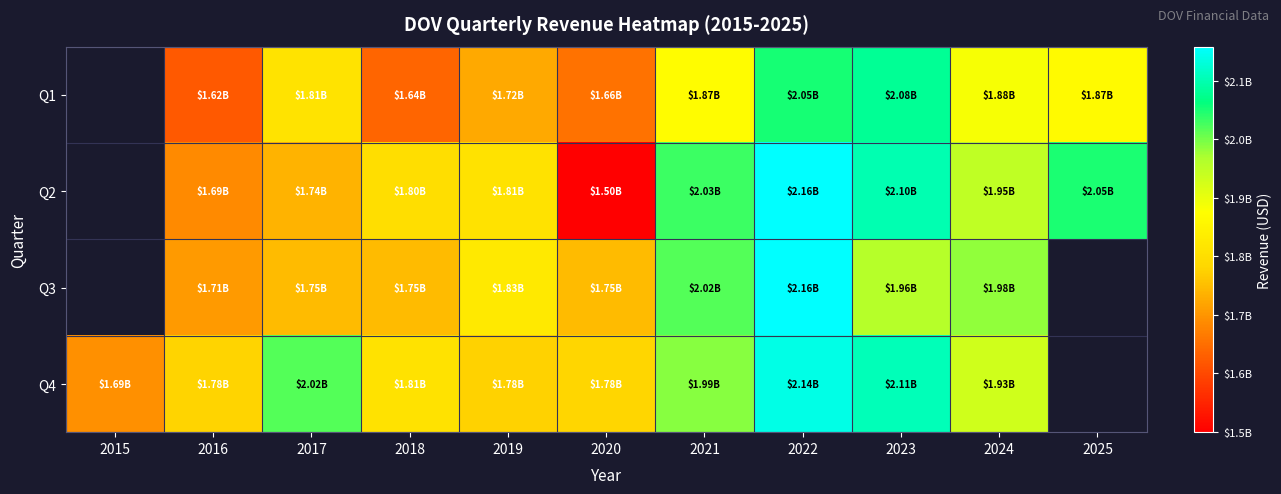

The Q2 series shows 2815709069.7 at 2025. True or false?

False